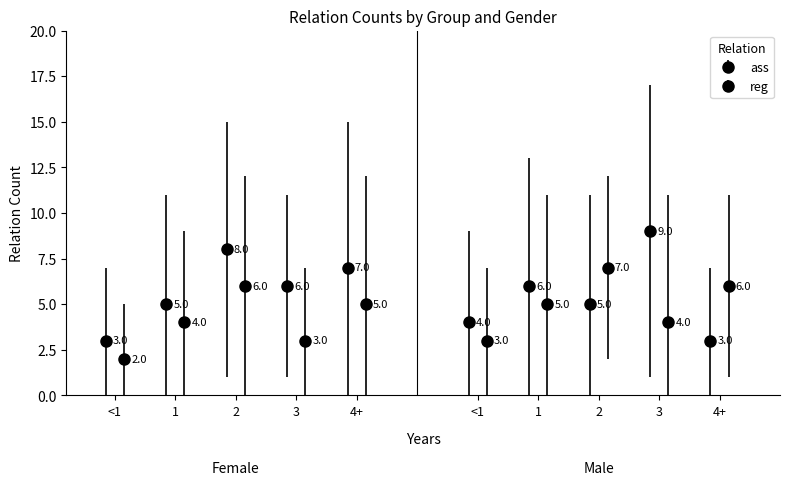

What is the label of the 3rd bar from the right?

reg